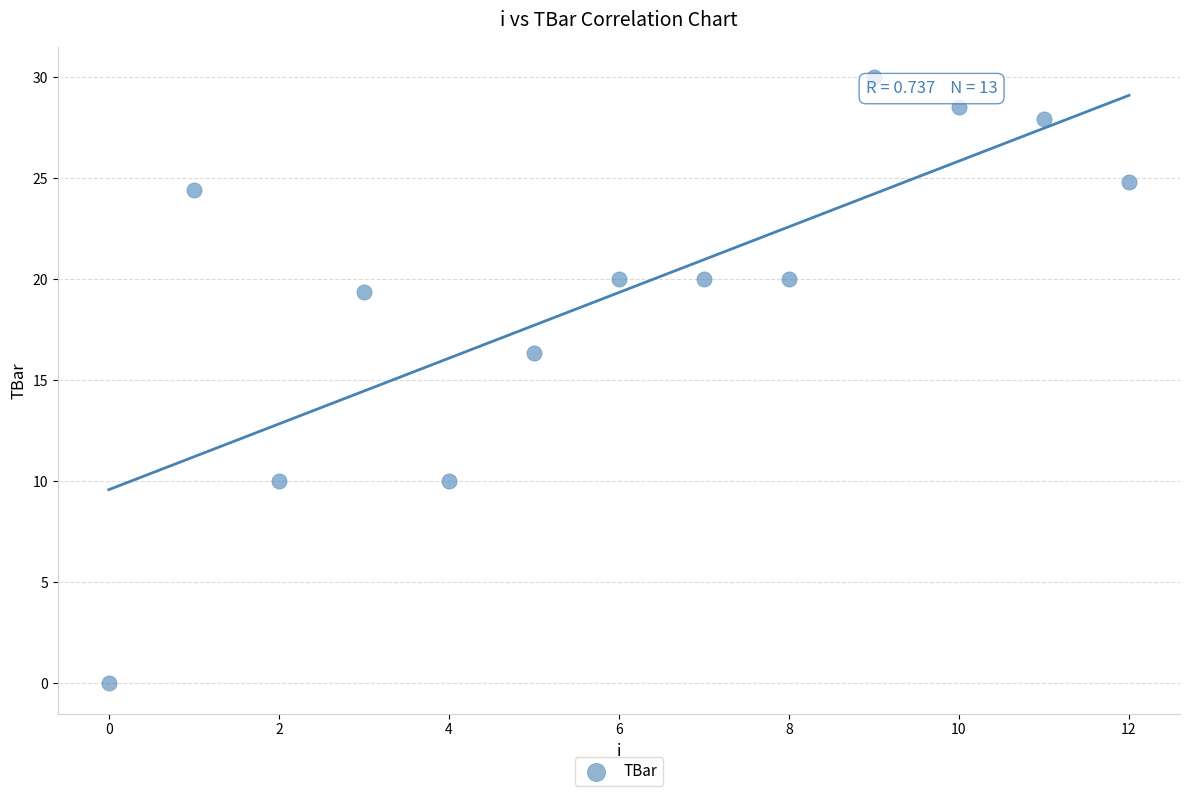

What is the range of Y values (max minus min)?

30.0